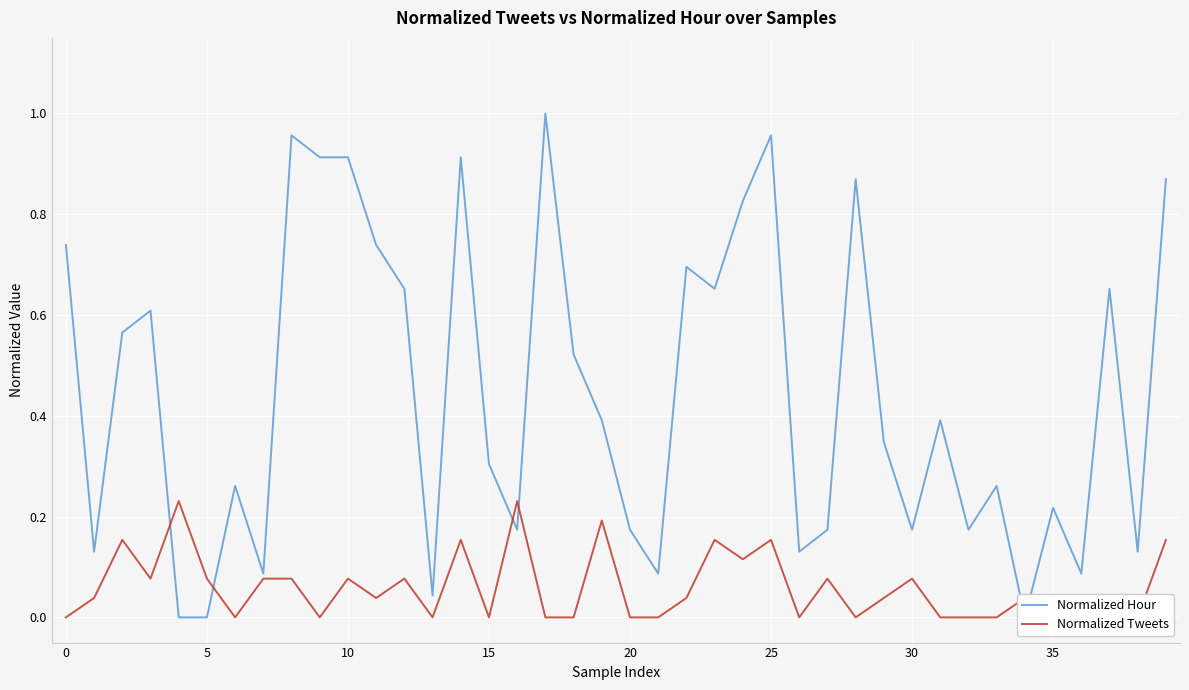

What is the total value across all series at 21?

0.1